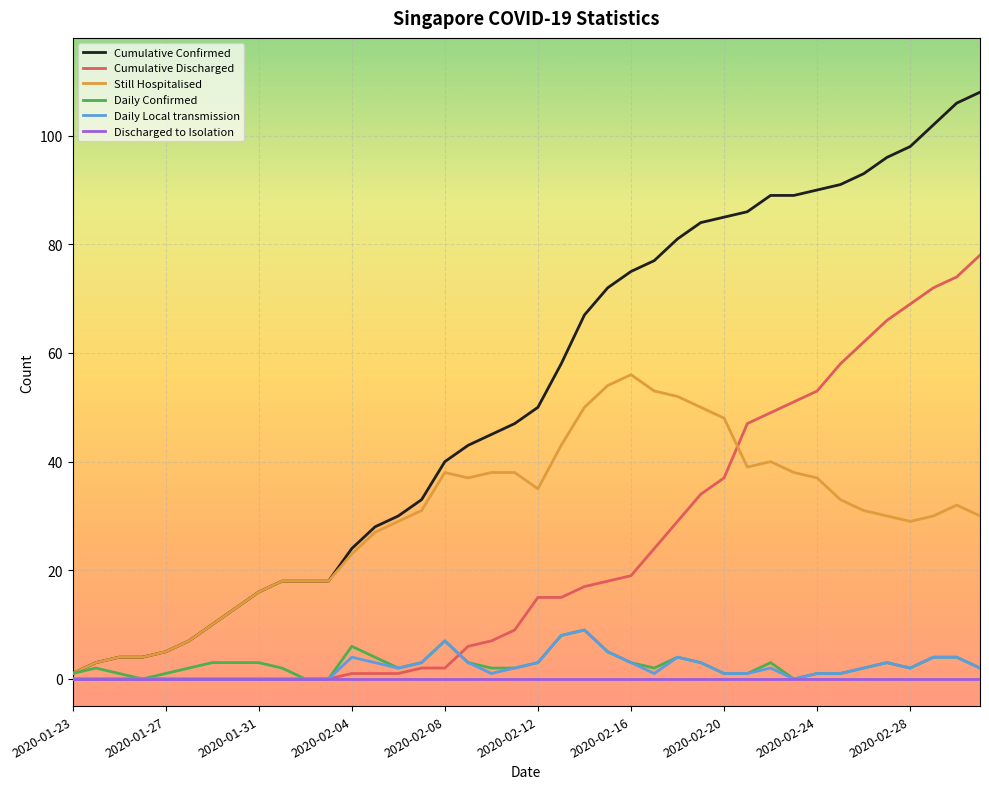

Which series has the largest total across all categories?

Cumulative Confirmed